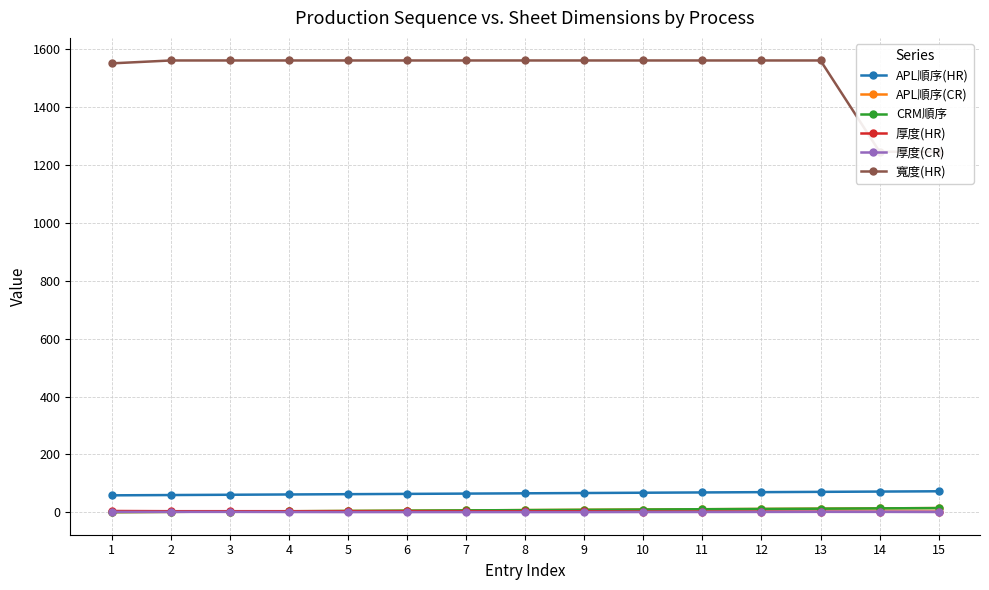

Is it true that CRM順序 equals 8.0 at 8?

True